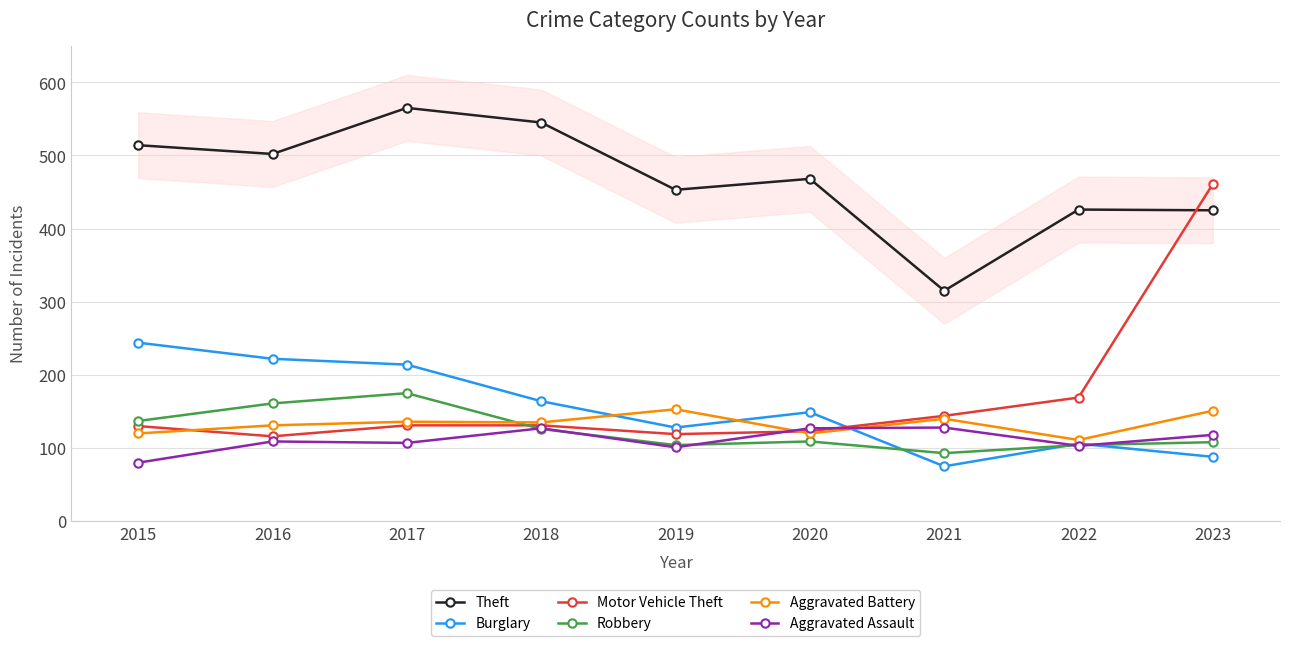

What are all the series names shown in the legend?

Theft, Burglary, Motor Vehicle Theft, Robbery, Aggravated Battery, Aggravated Assault